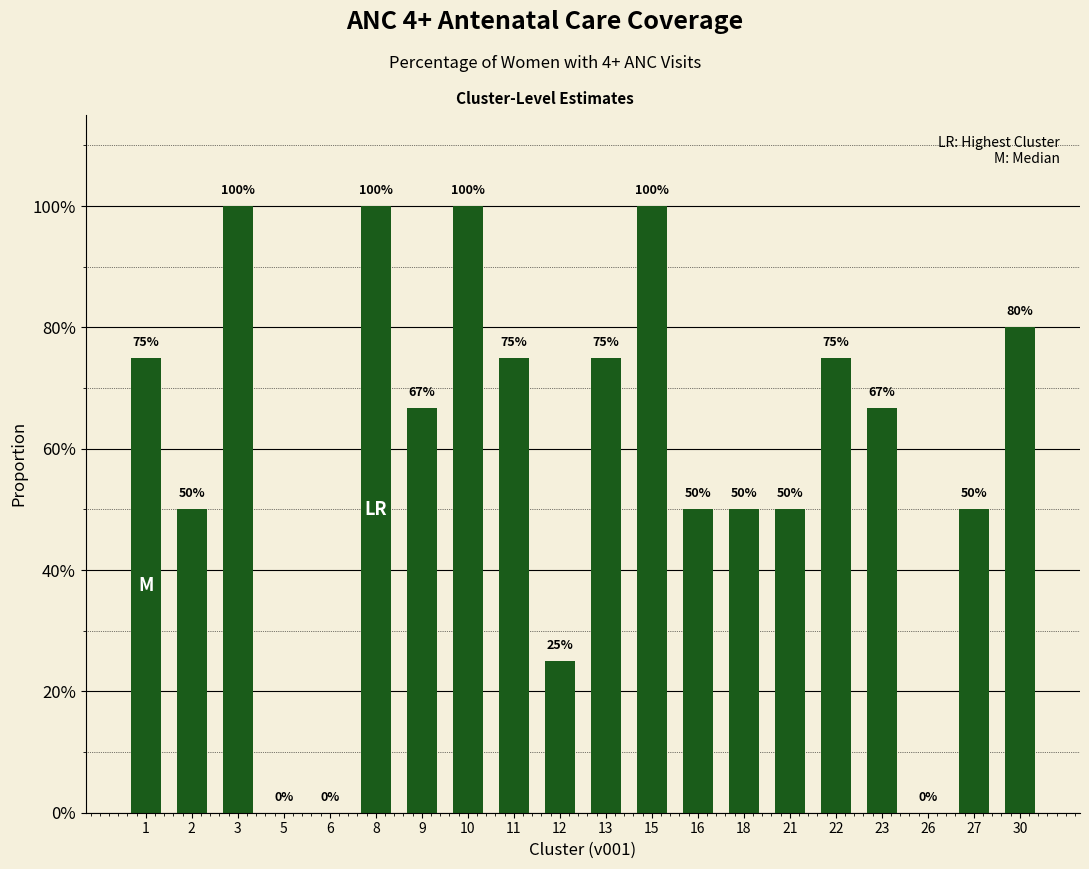

Between 1 and 9, which is larger?

1